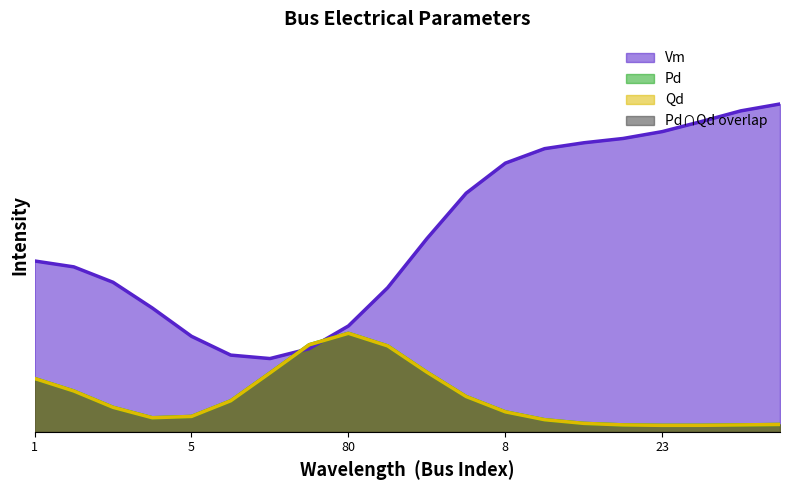

What are all the series names shown in the legend?

Vm, Pd, Qd